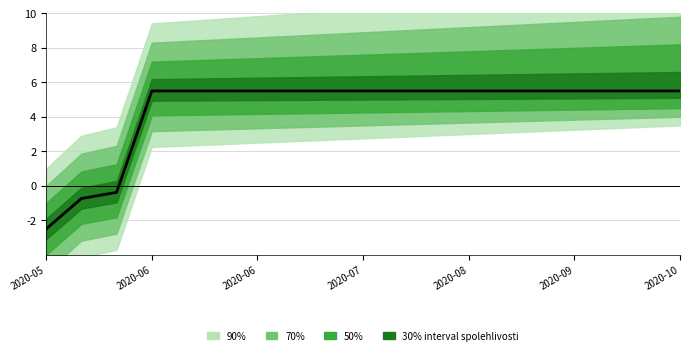

What is the sum of all values?

84.4